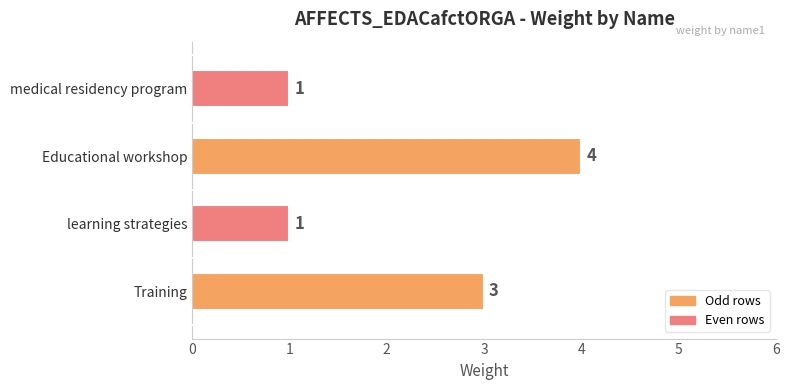

What is the greatest value displayed?

4